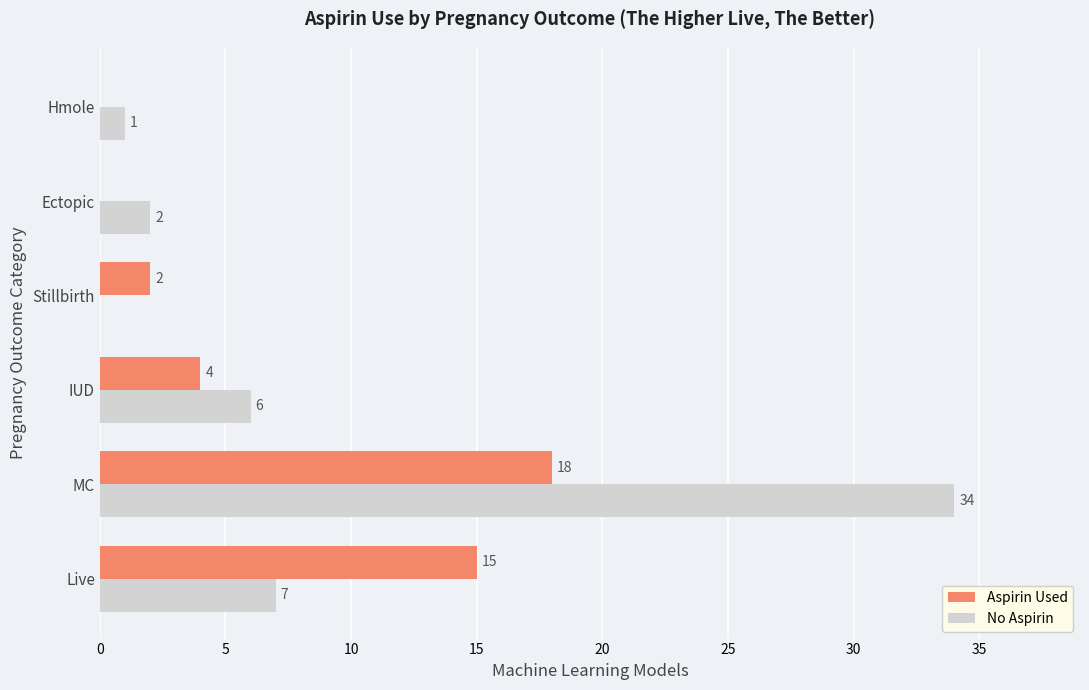

What is the highest value of the No Aspirin series?

34